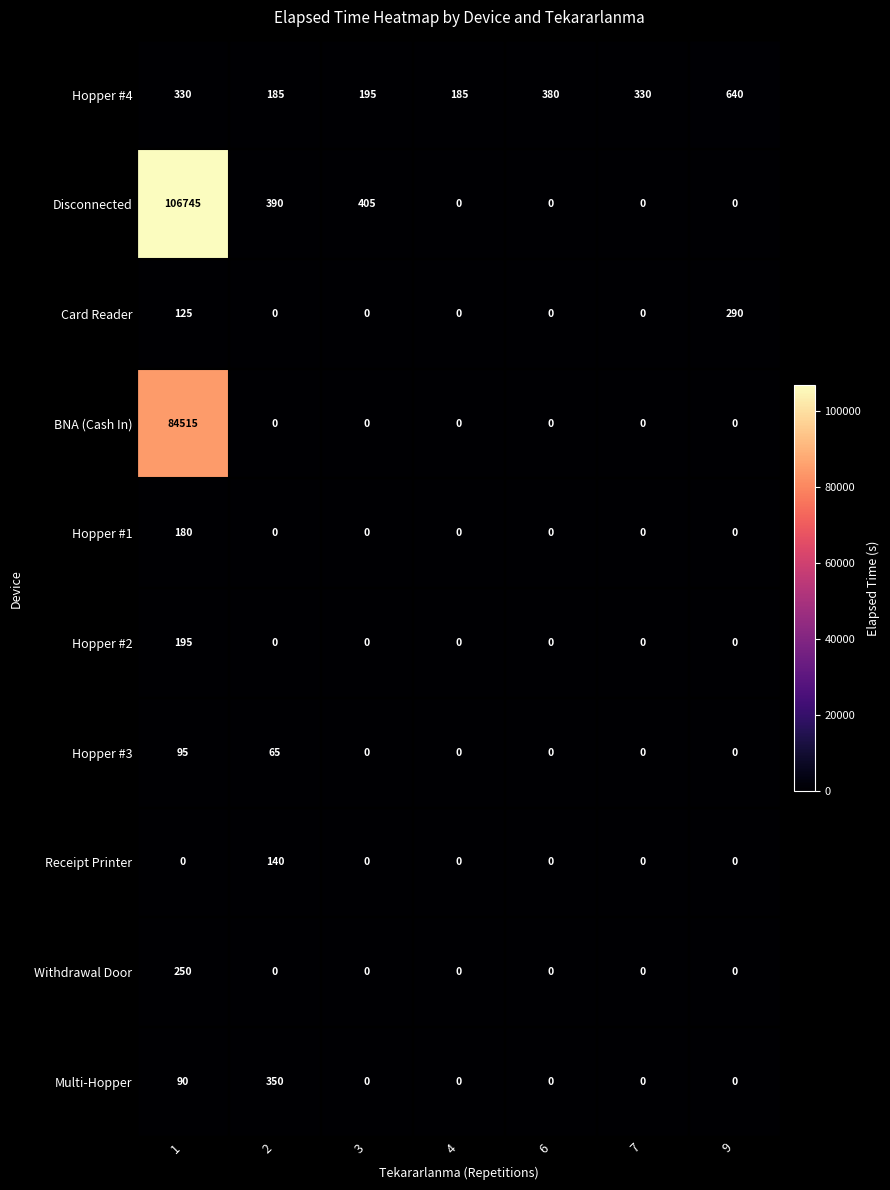

What is the difference between the maximum and second lowest values in the Multi-Hopper series?

350